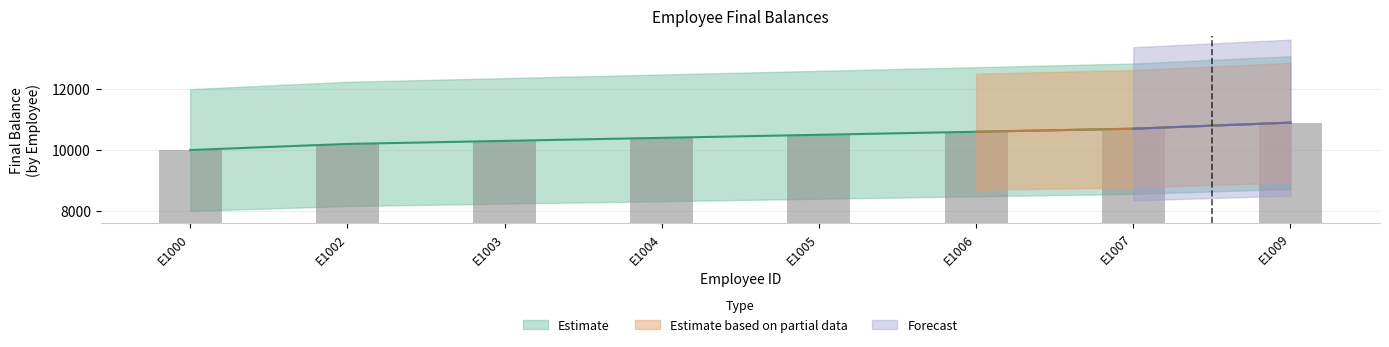

How many bars are there in total?

8